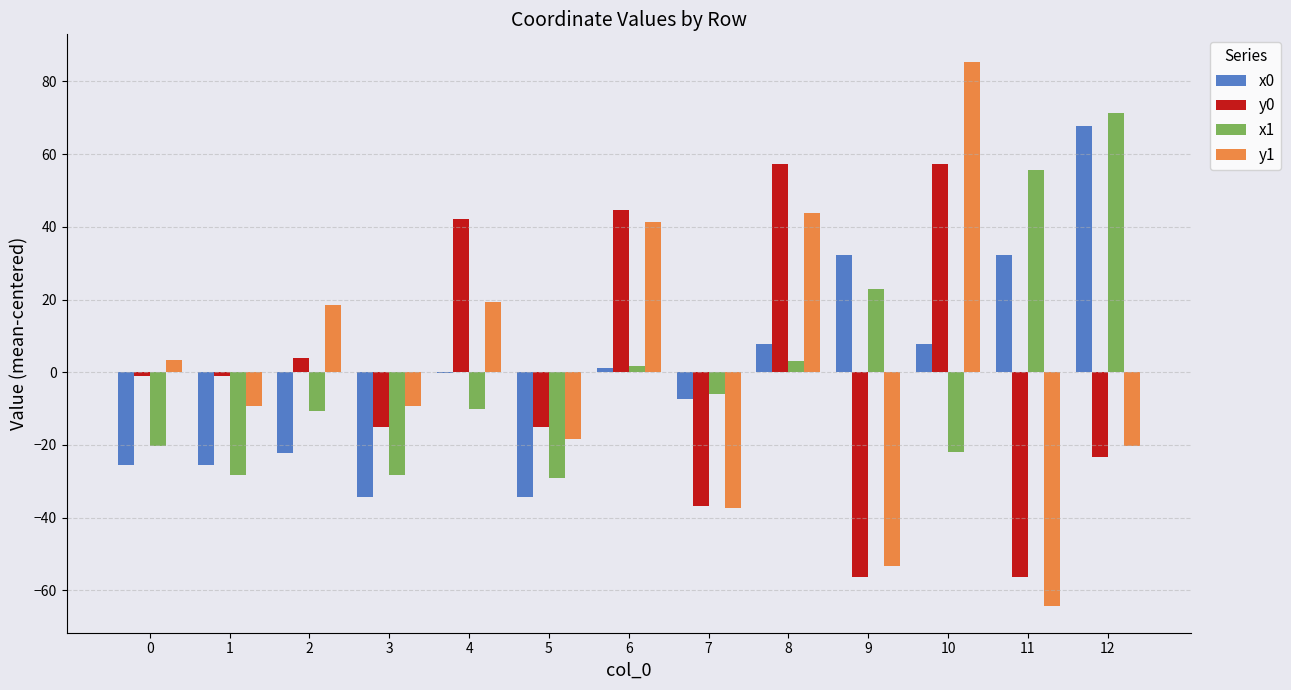

The value of x1 at 2 is -10.5. True or false?

True